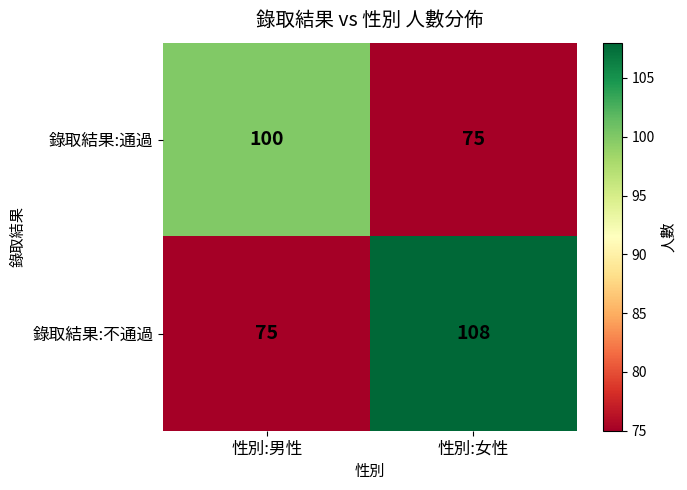

Rank the series at 性別:男性 from highest to lowest value.

錄取結果:通過, 錄取結果:不通過